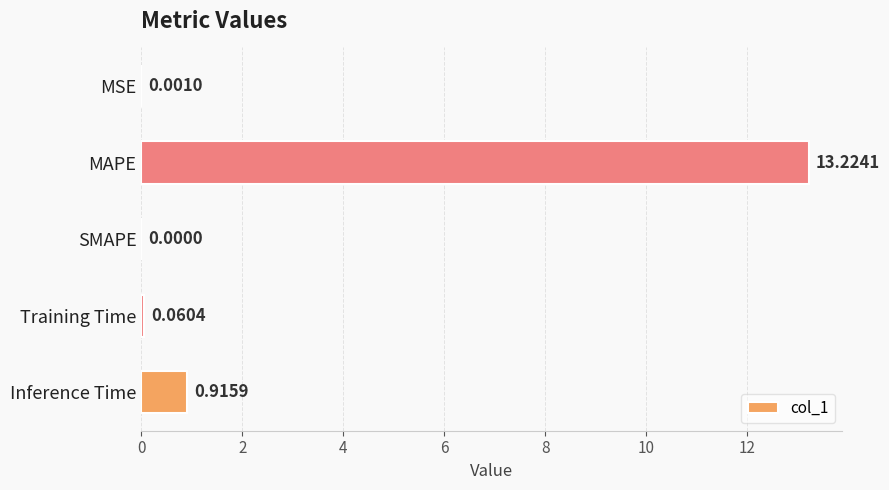

What is the sum of all values?

14.2